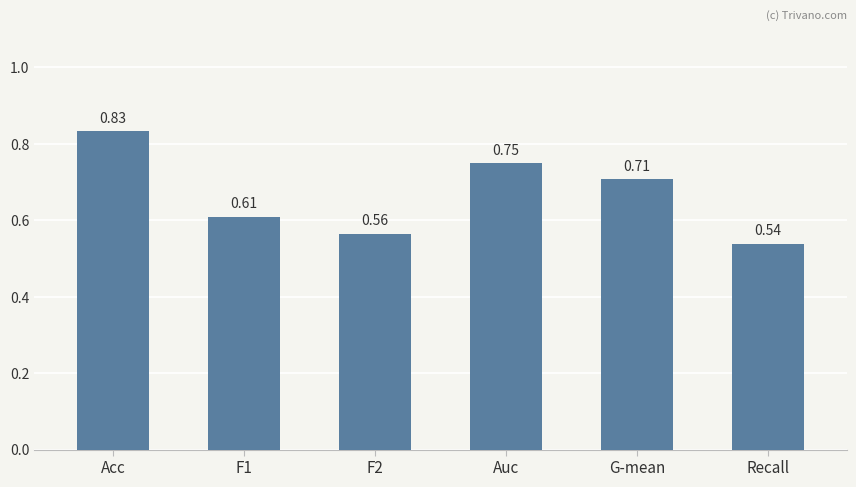

Between Recall and G-mean, which is larger?

G-mean